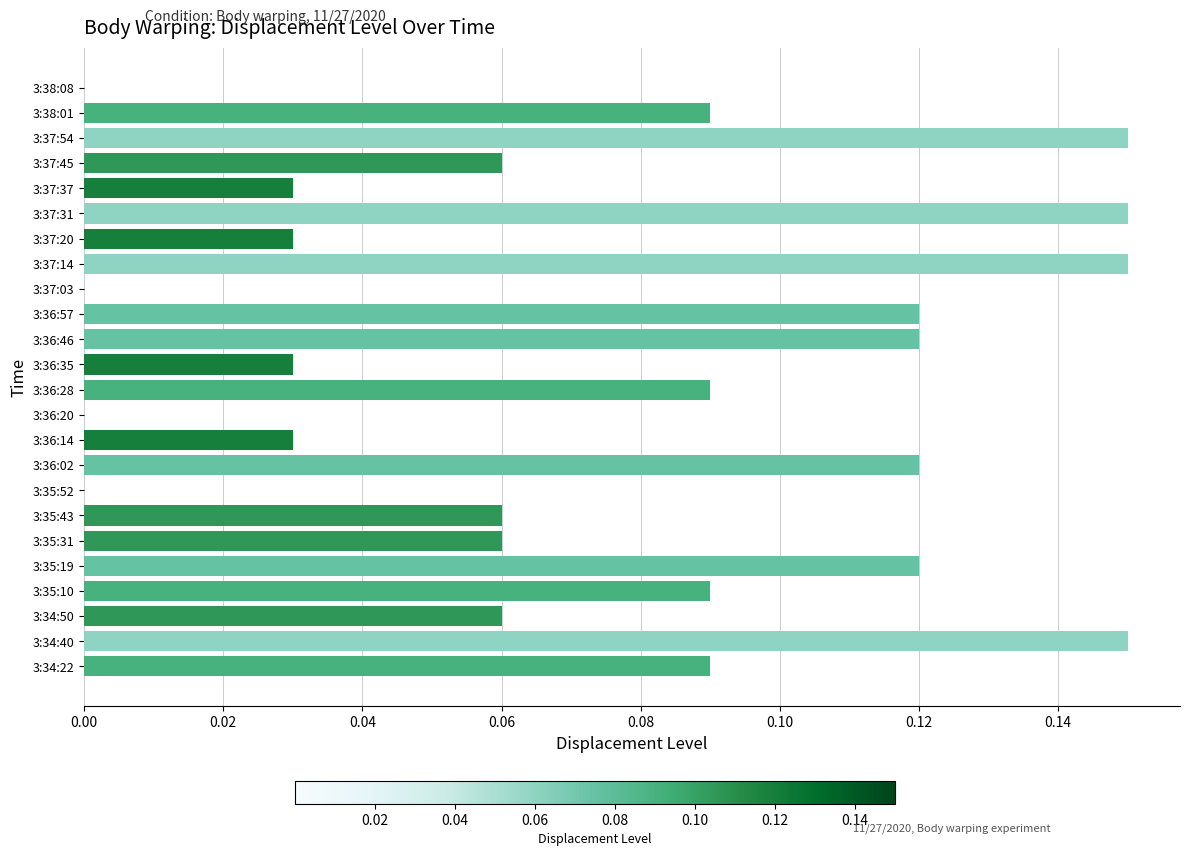

Count the number of data series in this chart.

1